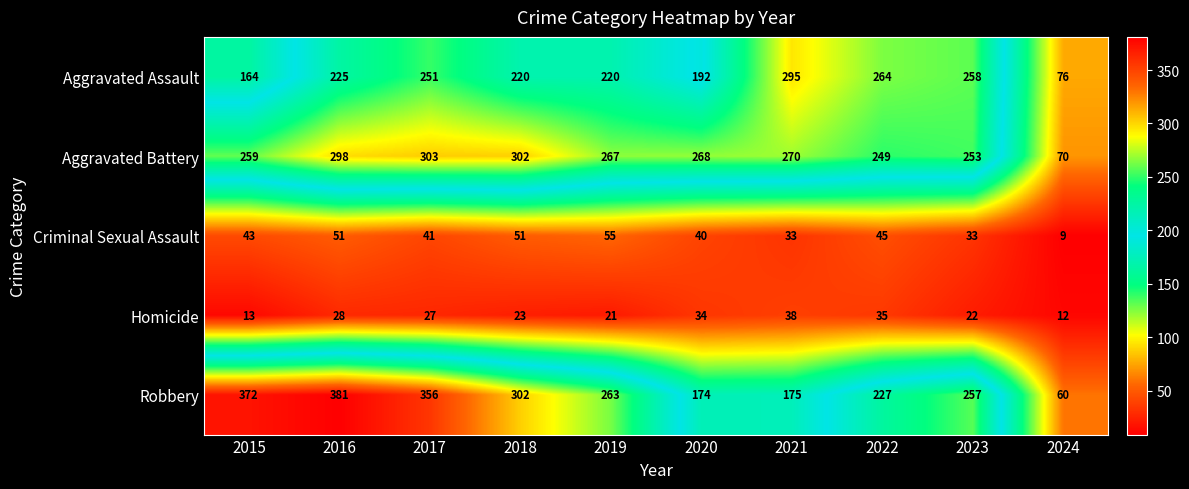

At which category does the chart reach its peak across all series?

2016